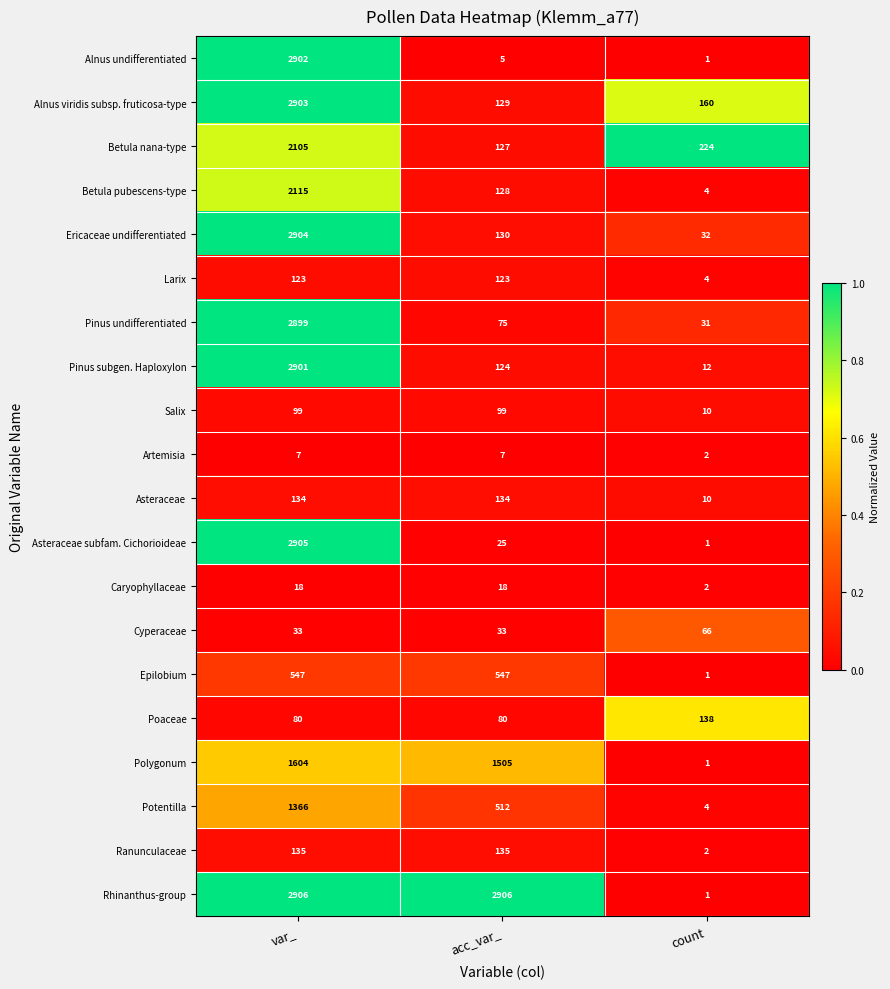

Which series changed the most between var_ and count?

Rhinanthus-group